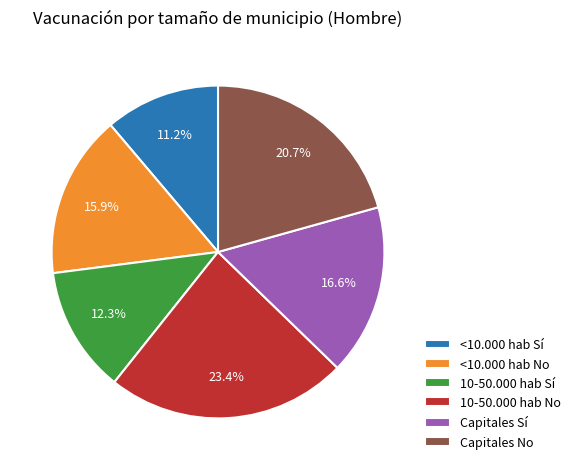

True or false: Capitales No accounts for 21% of the total.

True